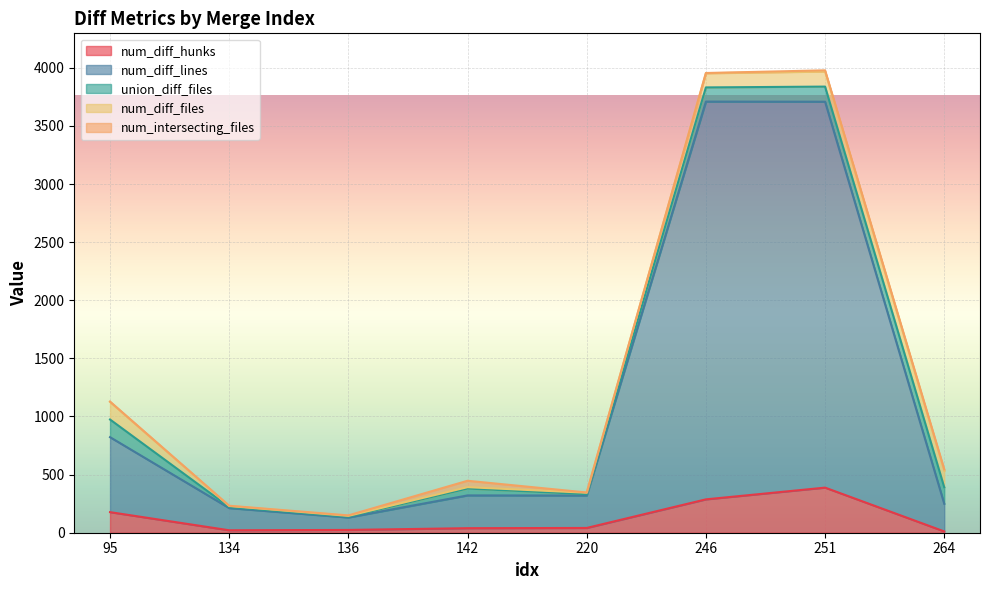

Reading left to right, transcribe all the data shown in this chart.

num_diff_hunks: 95=177	134=21	136=24	142=39	220=41	246=287	251=388	264=11
num_diff_lines: 95=645	134=191	136=107	142=282	220=279	246=3422	251=3320	264=238
union_diff_files: 95=152	134=9	136=7	142=59	220=12	246=122	251=130	264=142
num_diff_files: 95=152	134=9	136=7	142=12	220=12	246=122	251=130	264=142
num_intersecting_files: 95=2	134=2	136=4	142=55	220=2	246=2	251=10	264=12